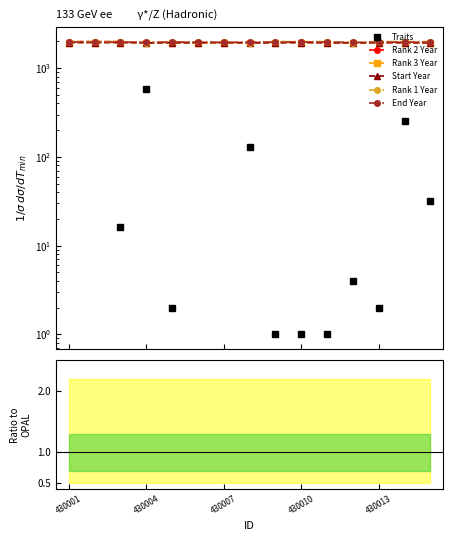

True or false: Start Year has more than 0 points higher than both neighbors.

True